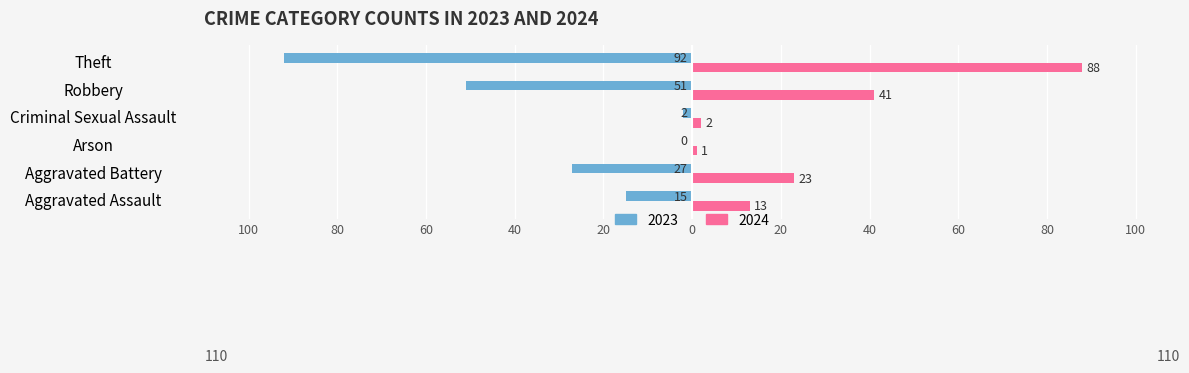

What are all the series names shown in the legend?

2023, 2024